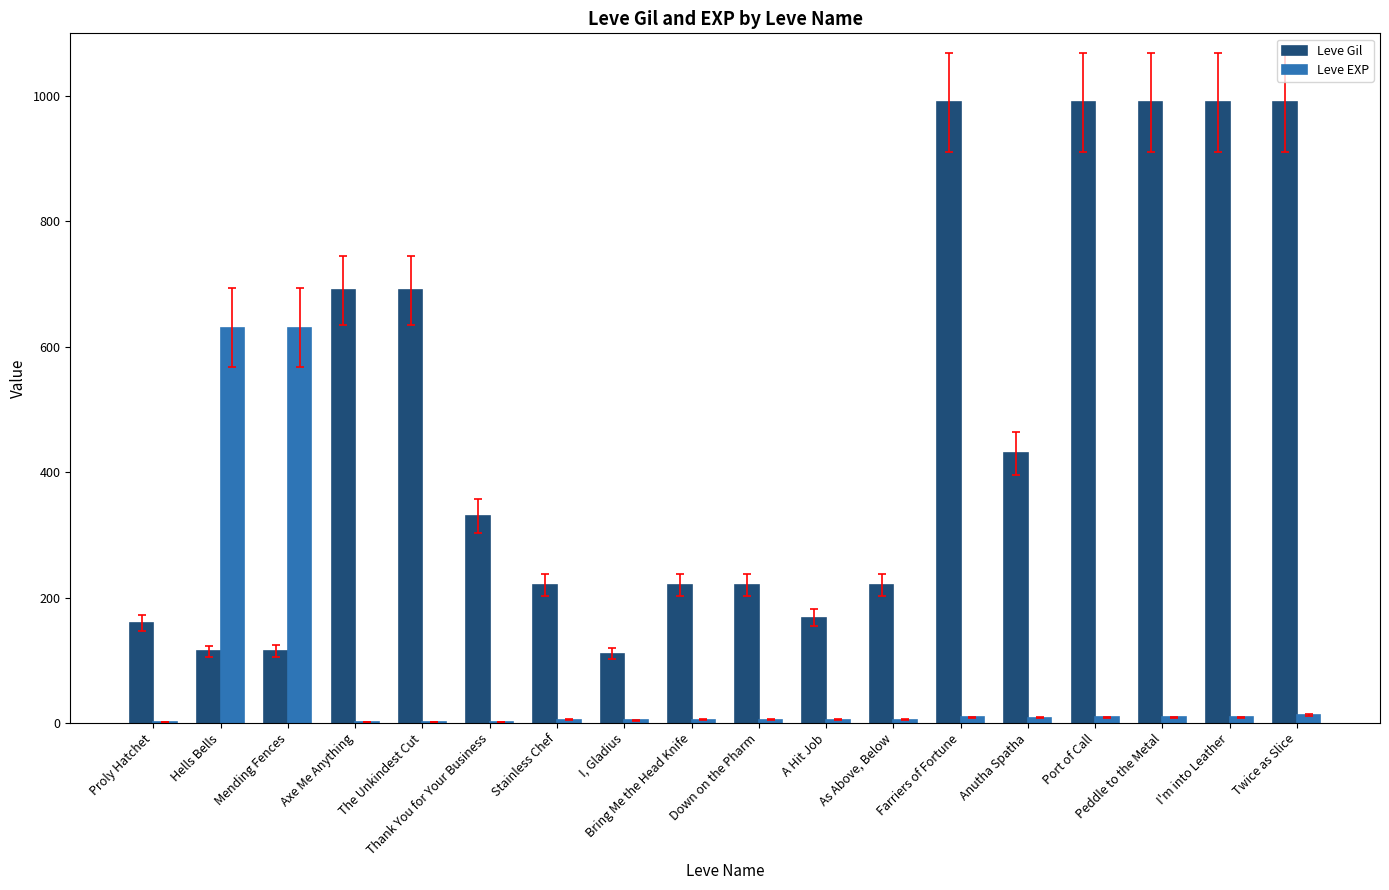

What is the total value across all series at Hells Bells?

744